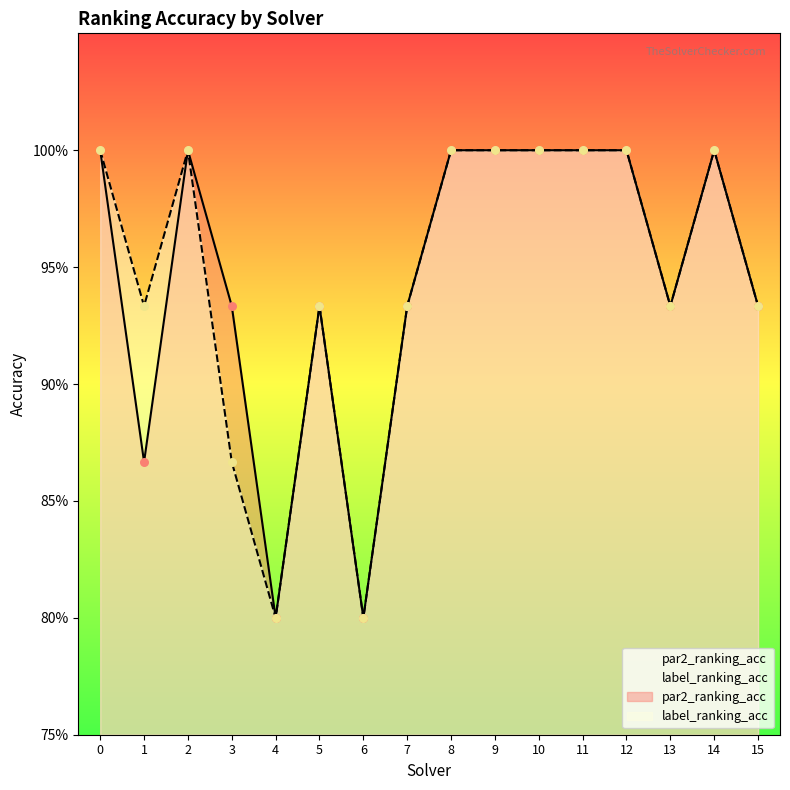

Which series reaches the minimum Y coordinate?

par2_ranking_acc